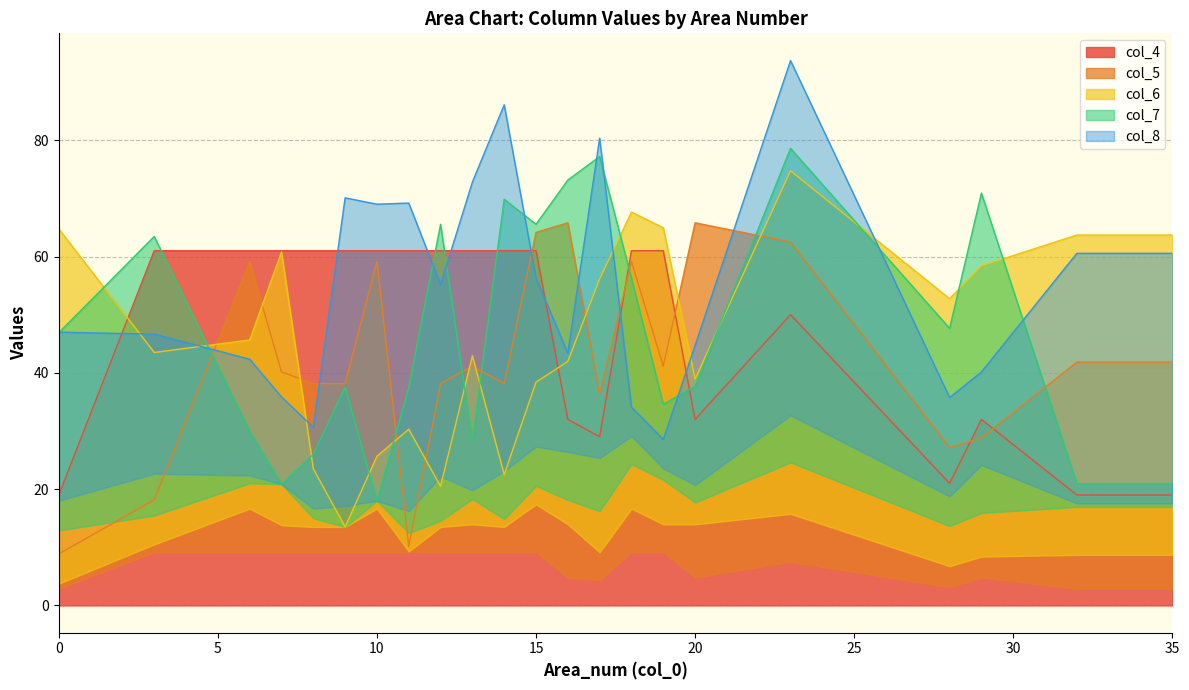

What is the maximum value for col_4?

61.0